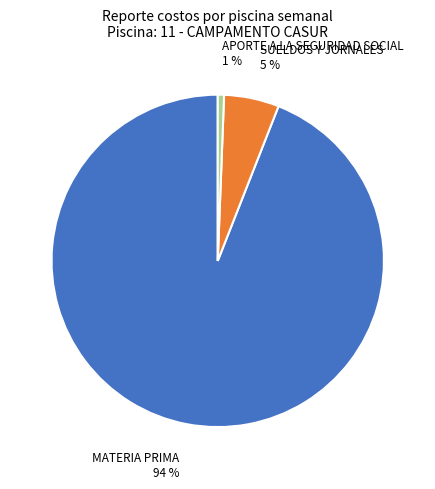

How many slices are in this pie chart?

3